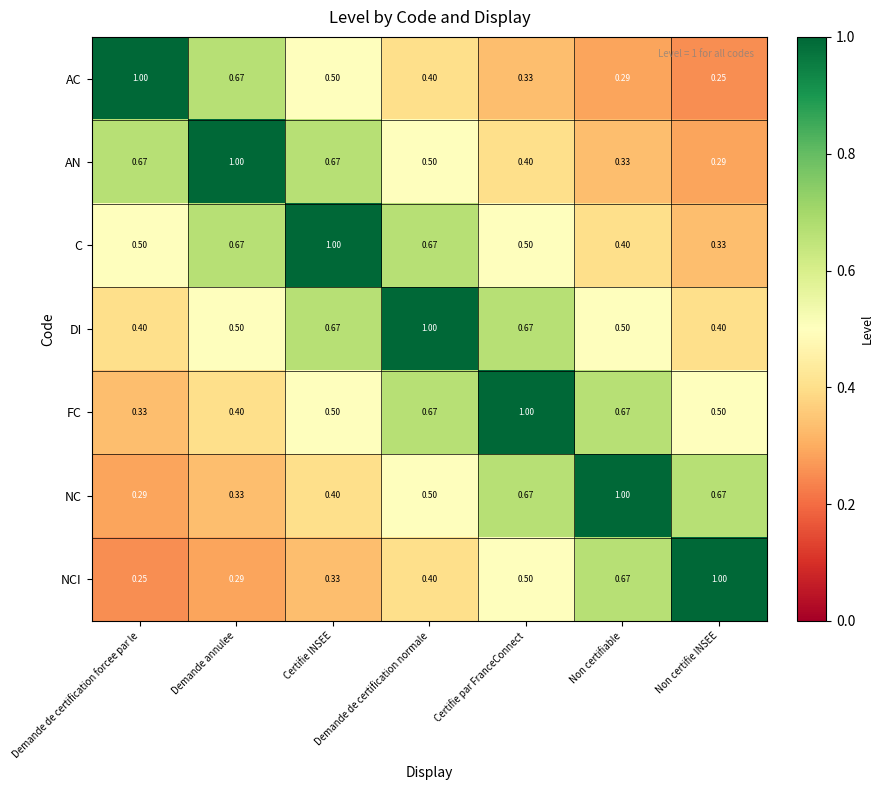

At which label is C closest to 0?

Non certifie INSEE